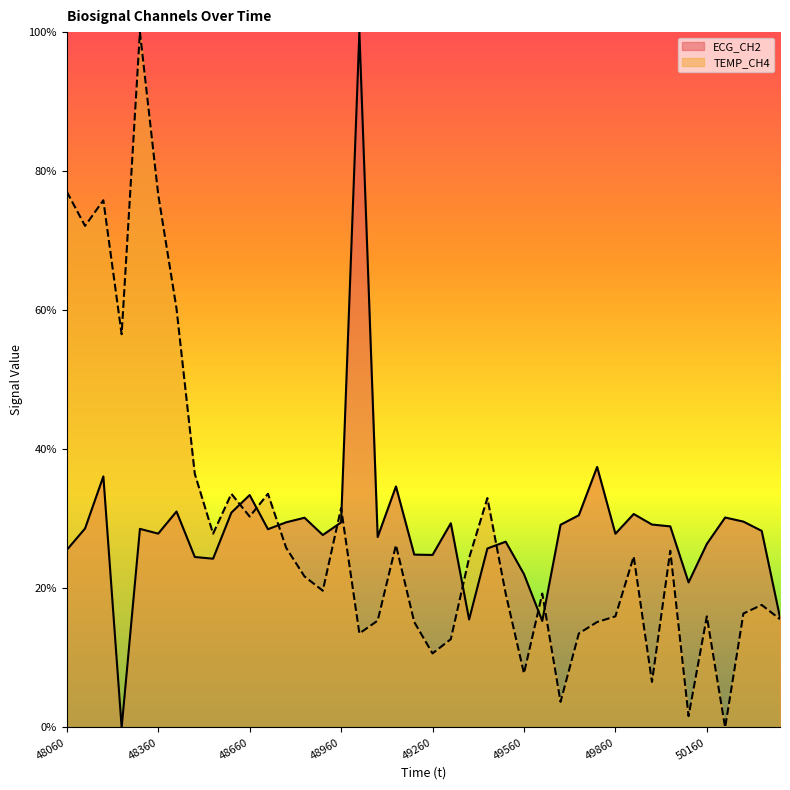

List the series in order of their peak value, highest first.

ECG_CH2, TEMP_CH4